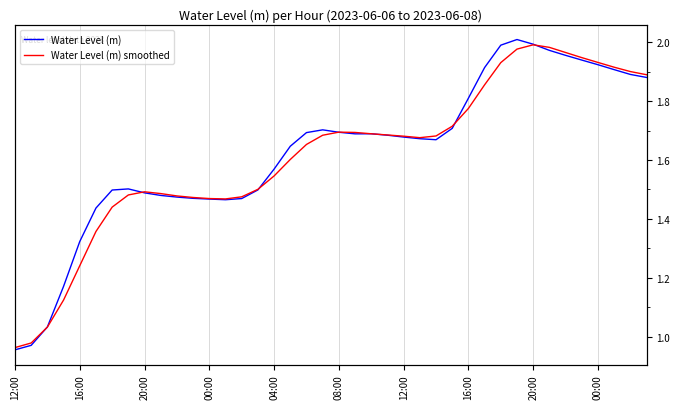

Which series ends up on top after the final intersection of Water Level (m) and Water Level (m) smoothed?

Water Level (m) smoothed